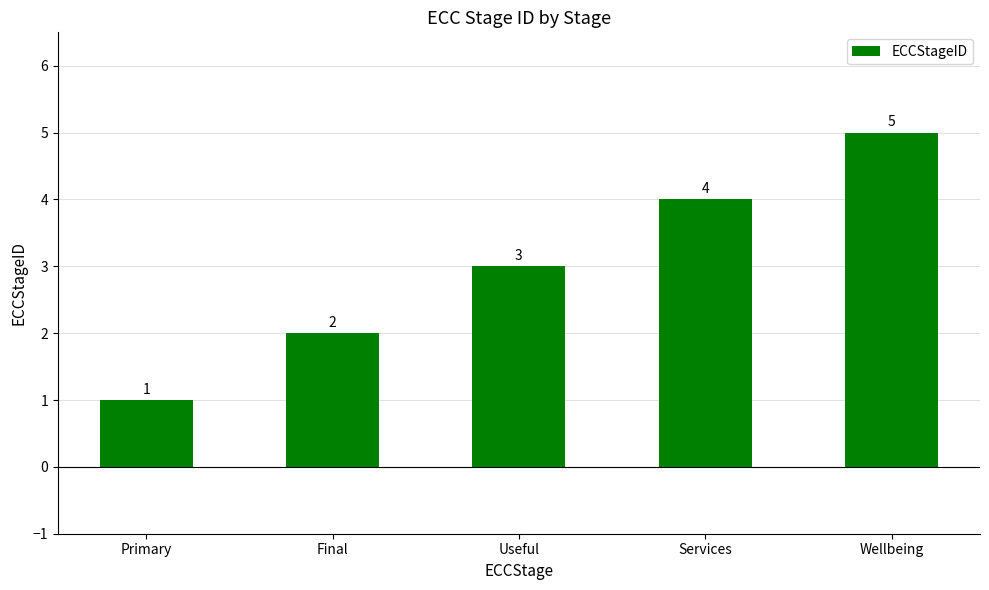

Does the chart contain any negative values?

No